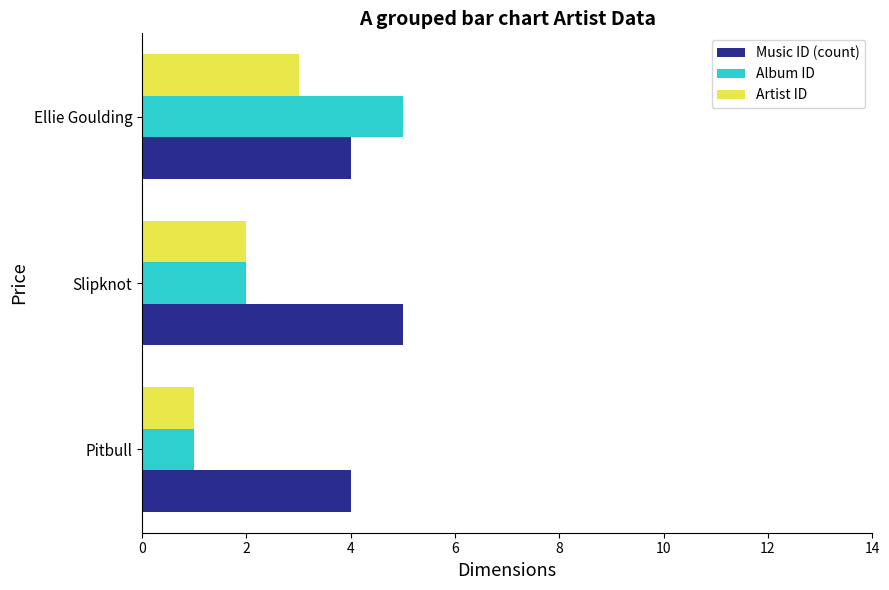

What is the average value of the Music ID (count) series?

4